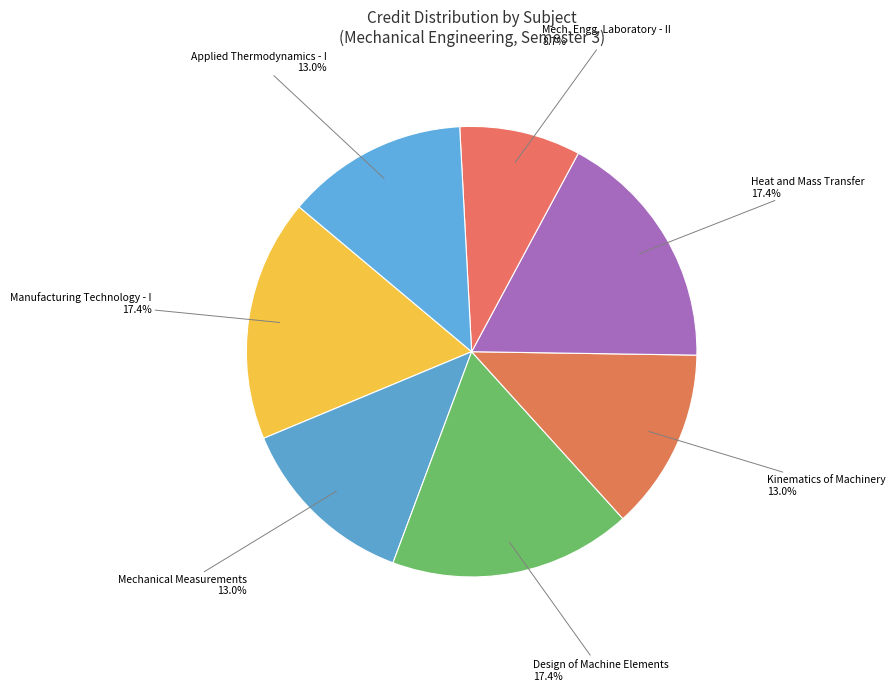

Which slice is the smallest?

Mech. Engg. Laboratory - II